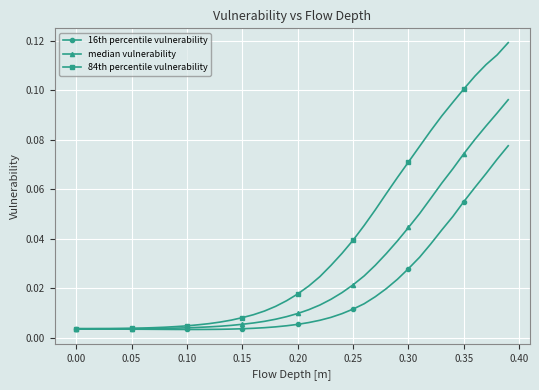

Which series has the largest total across all categories?

84th percentile vulnerability